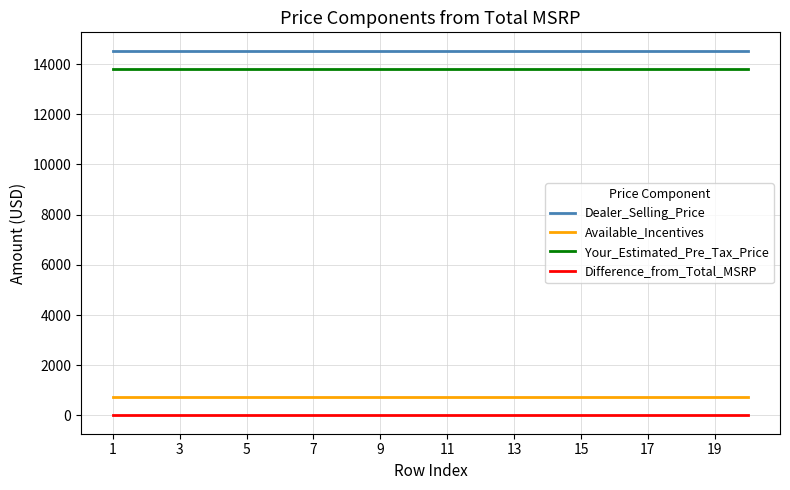

What is the lowest value of the Your_Estimated_Pre_Tax_Price series?

13784